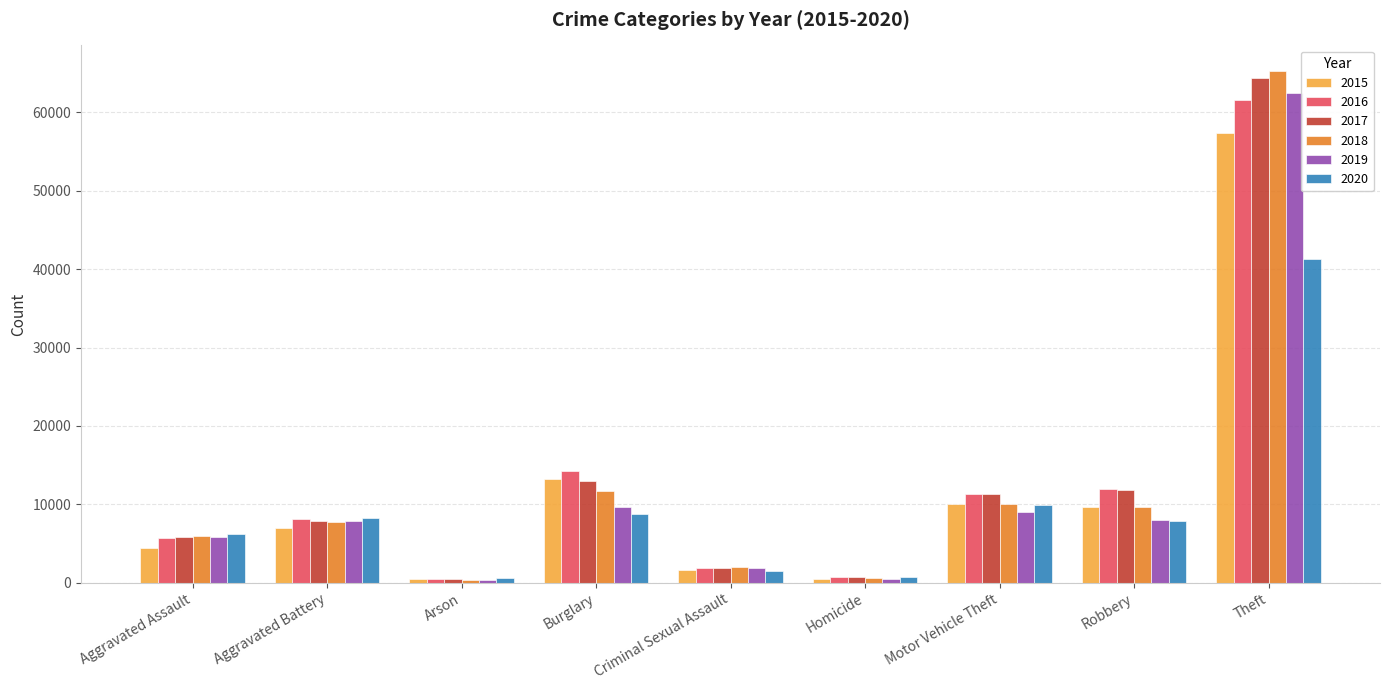

Is it true that 2016 equals 22744 at Burglary?

False